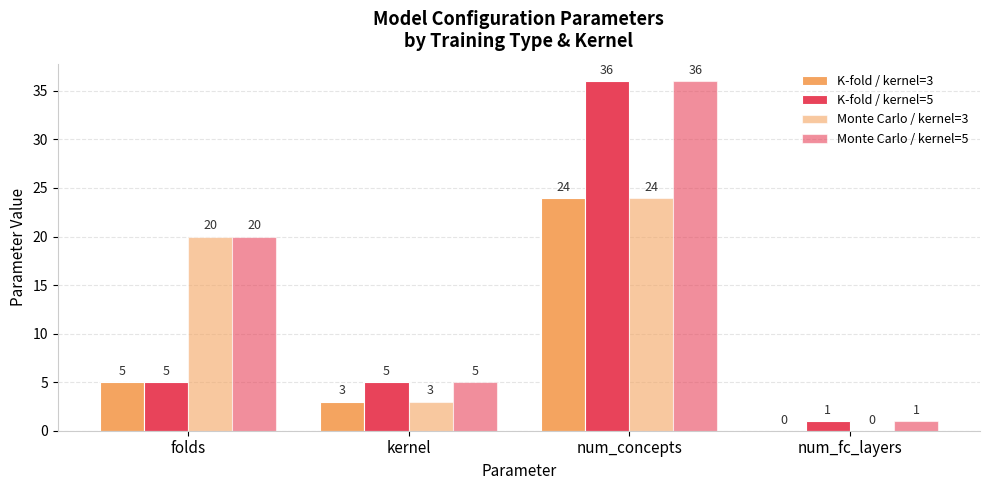

How many series are shown in this chart?

4